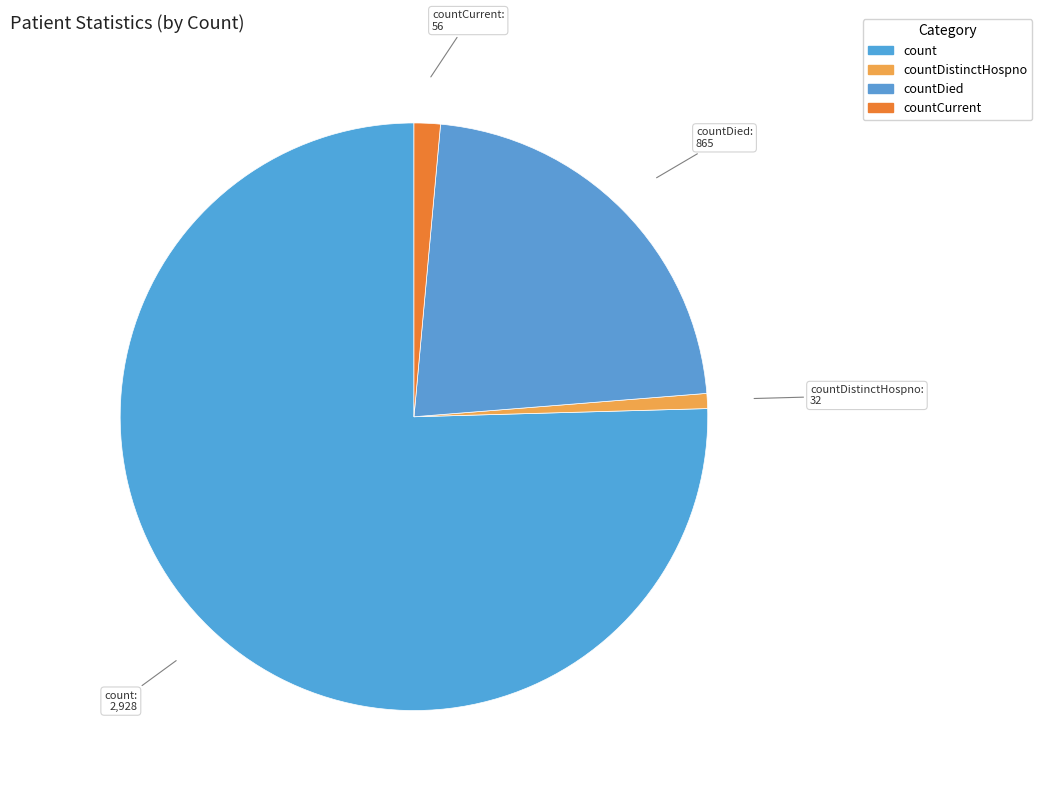

Is there any slice that represents more than half of the pie?

Yes